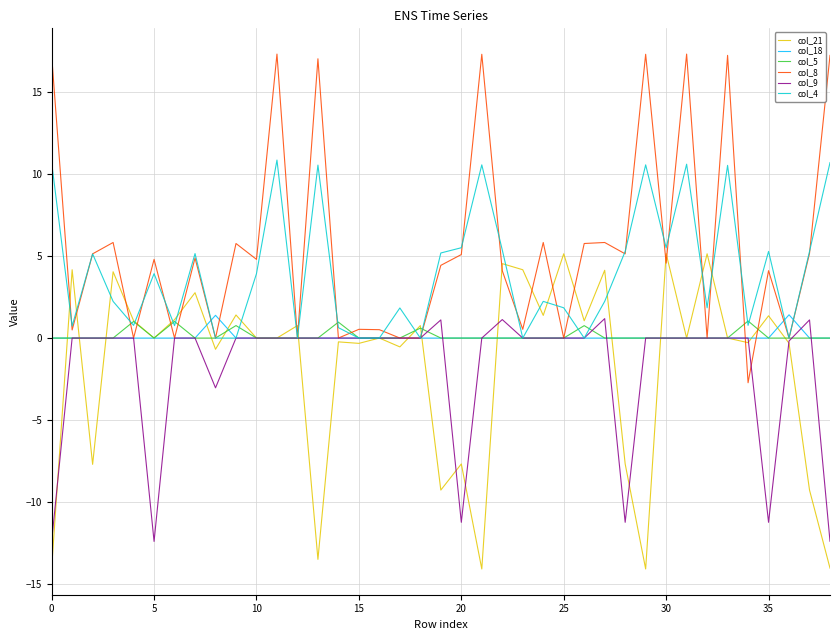

Which series has the largest total across all categories?

col_8